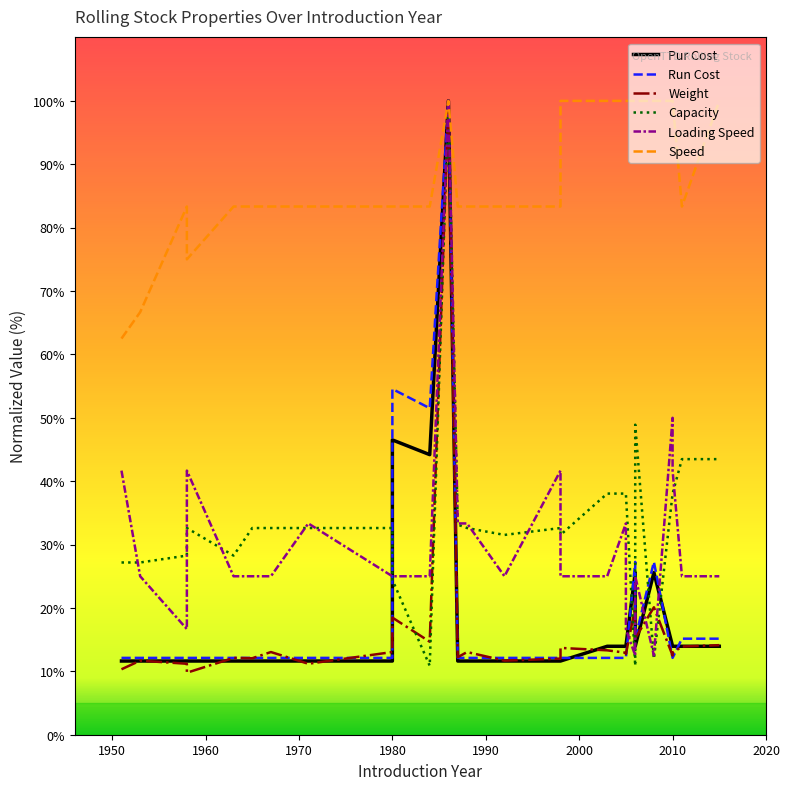

What is the maximum value shown in the chart?

100.0